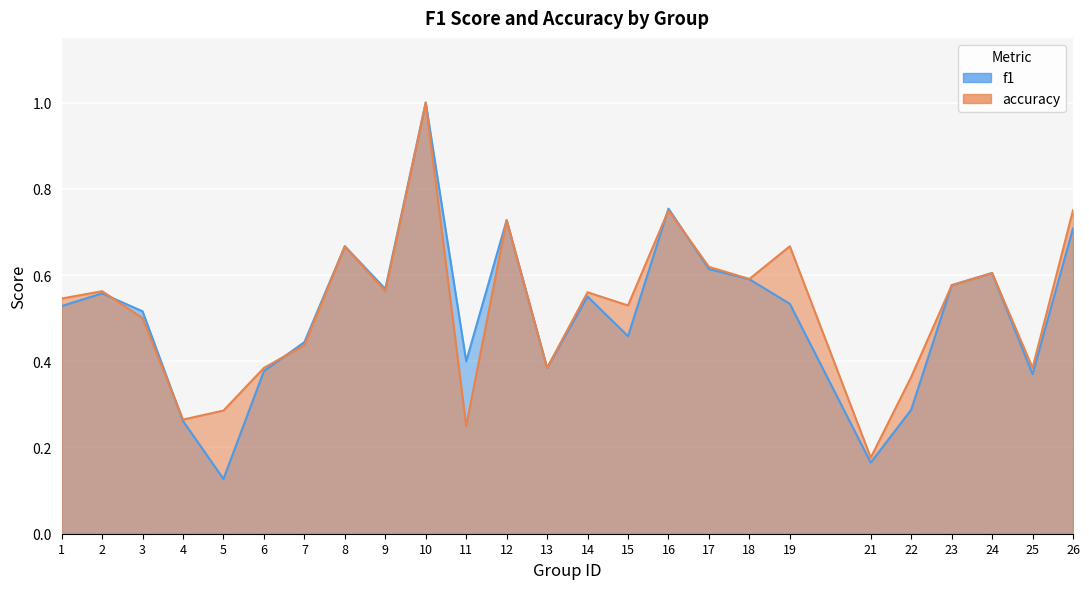

What is the difference between the accuracy values at 19 and 24?

0.1